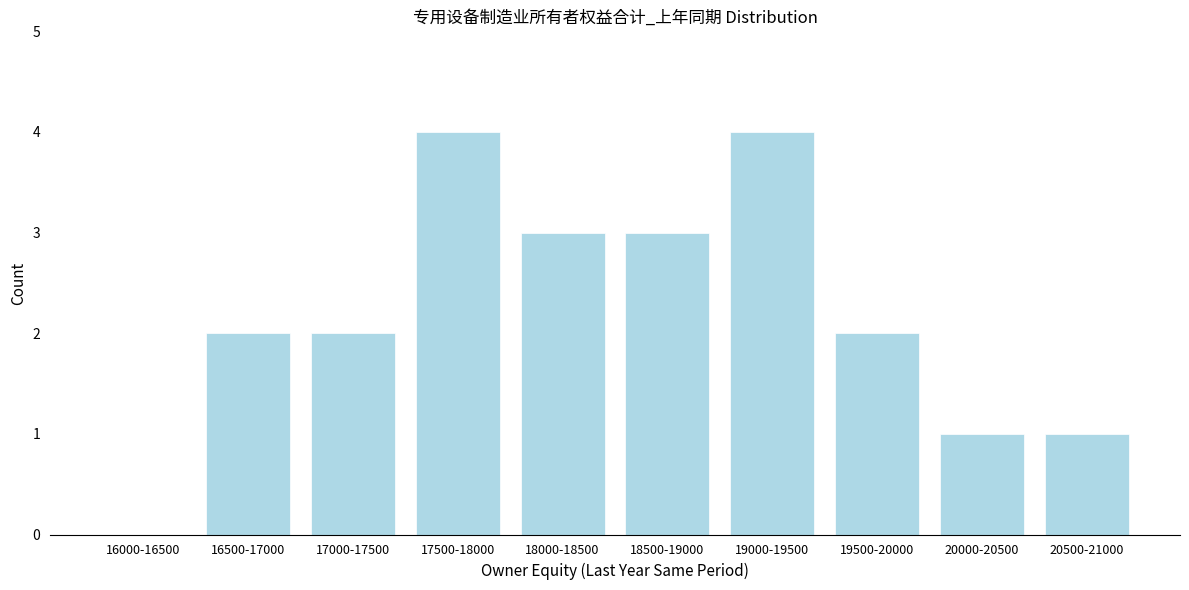

Reading left to right, extract all data points from this chart.

16000-16500=0	16500-17000=2	17000-17500=2	17500-18000=4	18000-18500=3	18500-19000=3	19000-19500=4	19500-20000=2	20000-20500=1	20500-21000=1